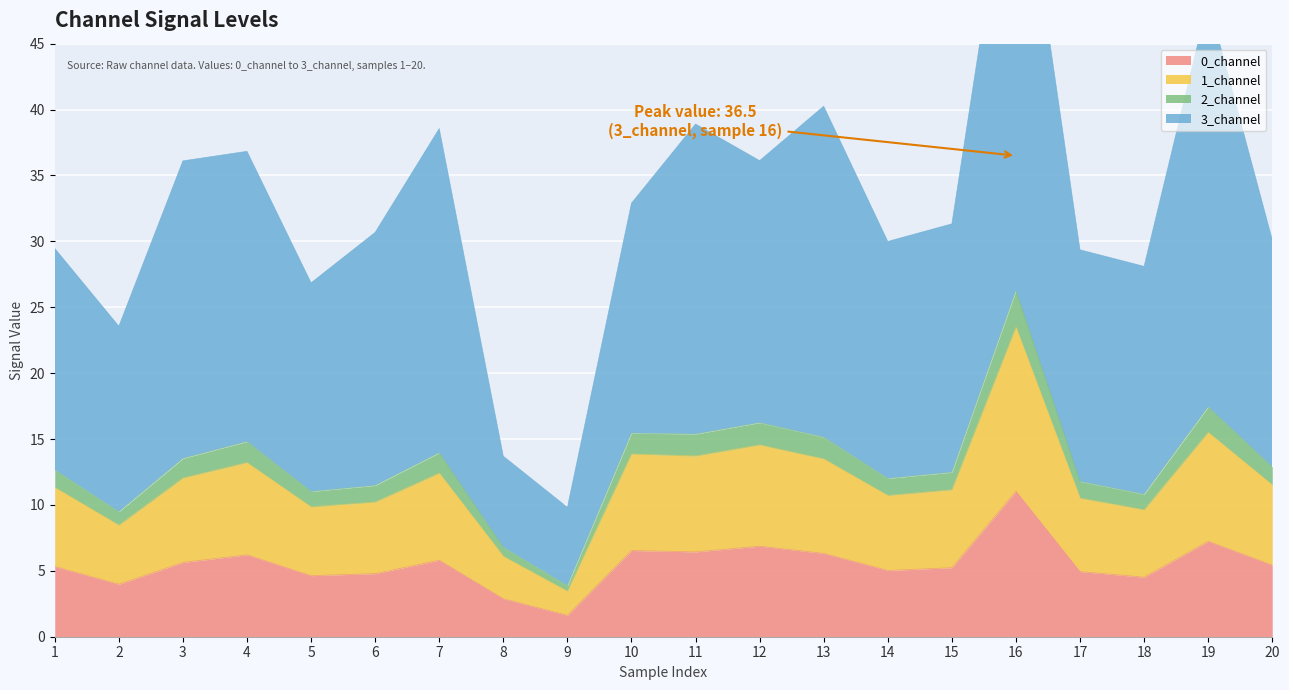

Which series changed the most between 3 and 4?

1_channel